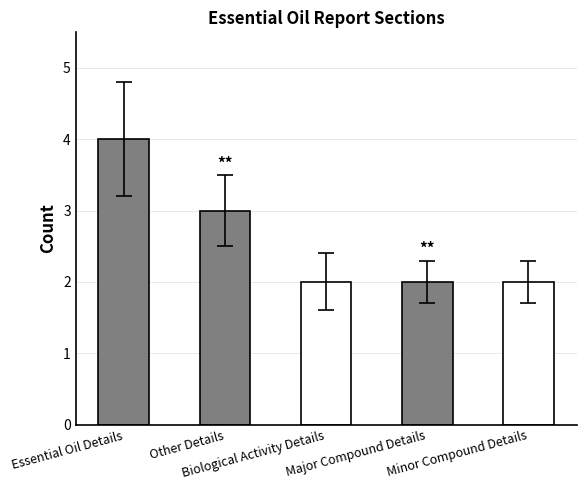

Are the bars grouped side by side (vs. stacked)?

No